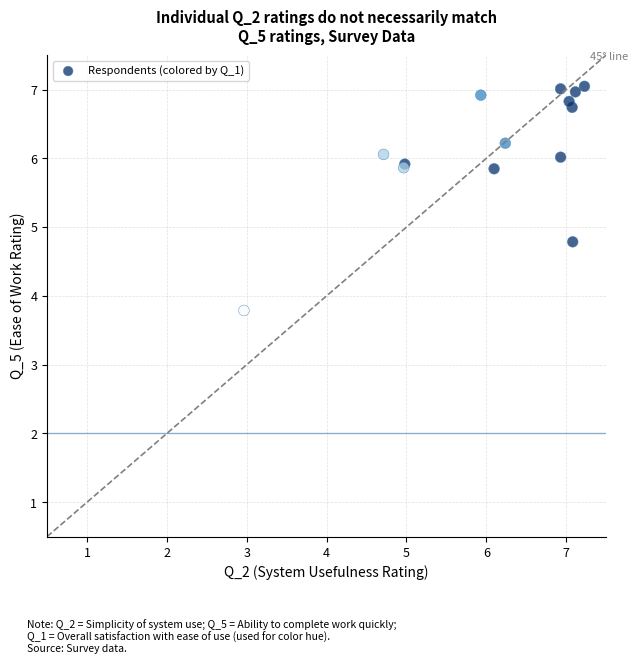

What Y value in the scatter plot is closest to 5?

4.8